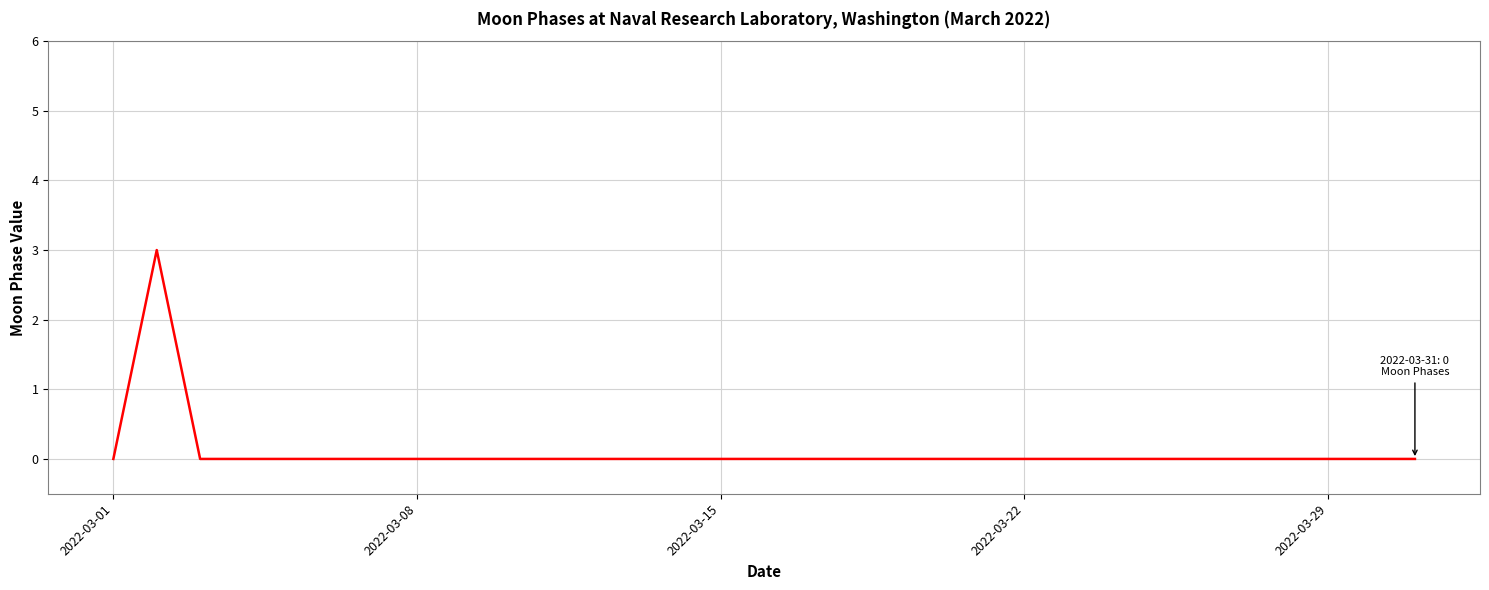

What is the difference between the maximum and minimum values?

3